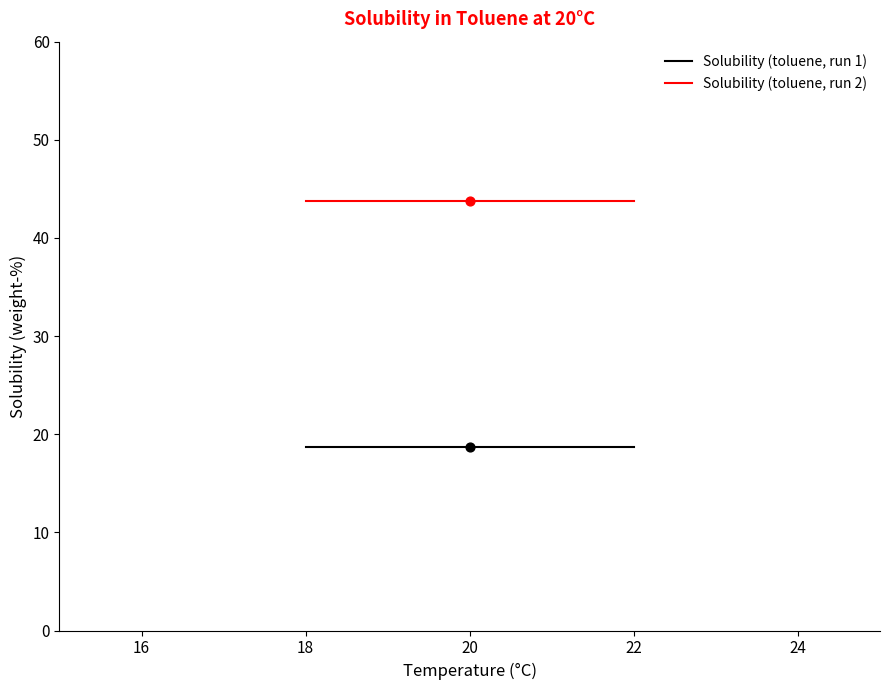

What is the spread (max minus min) of values at 22?

25.1